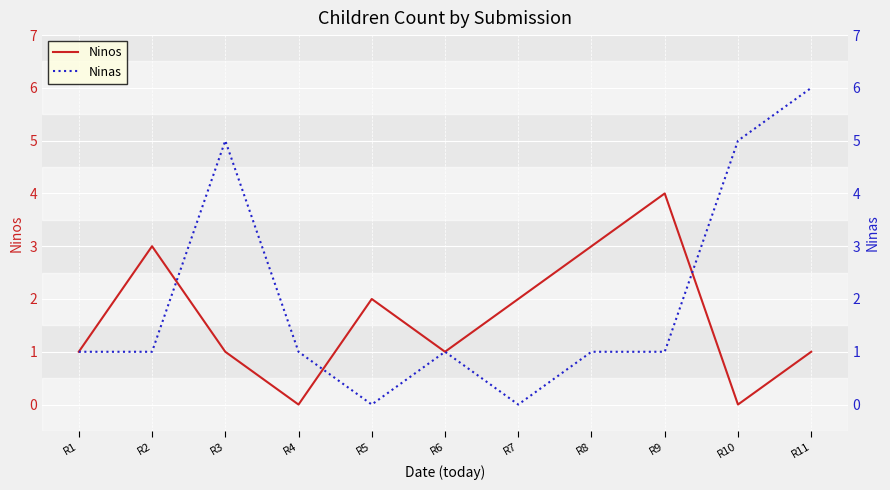

What is the sum of all Ninas values?

22